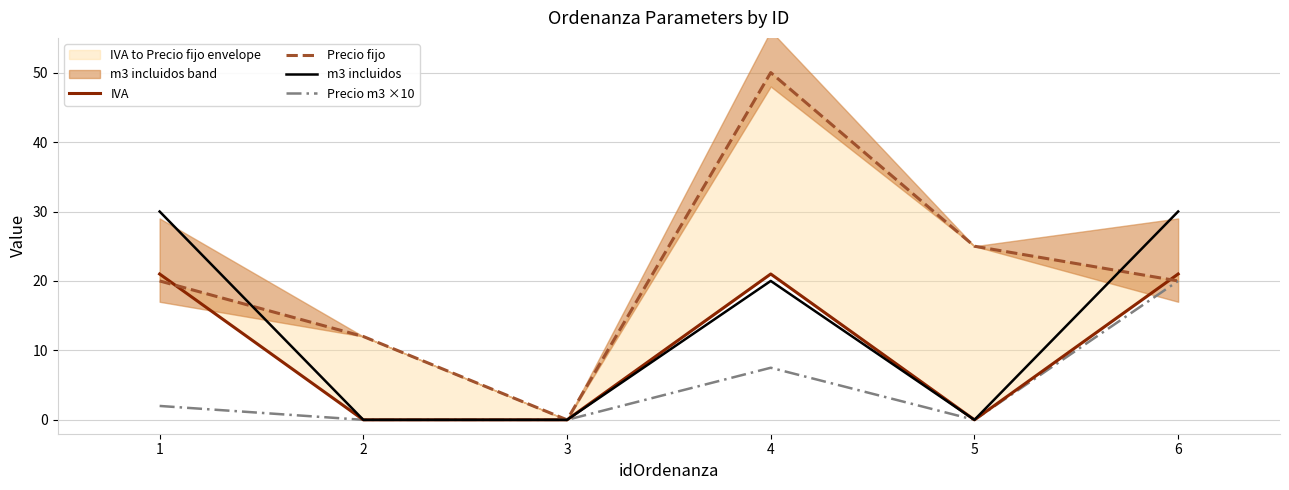

Count the number of categories in the chart.

6